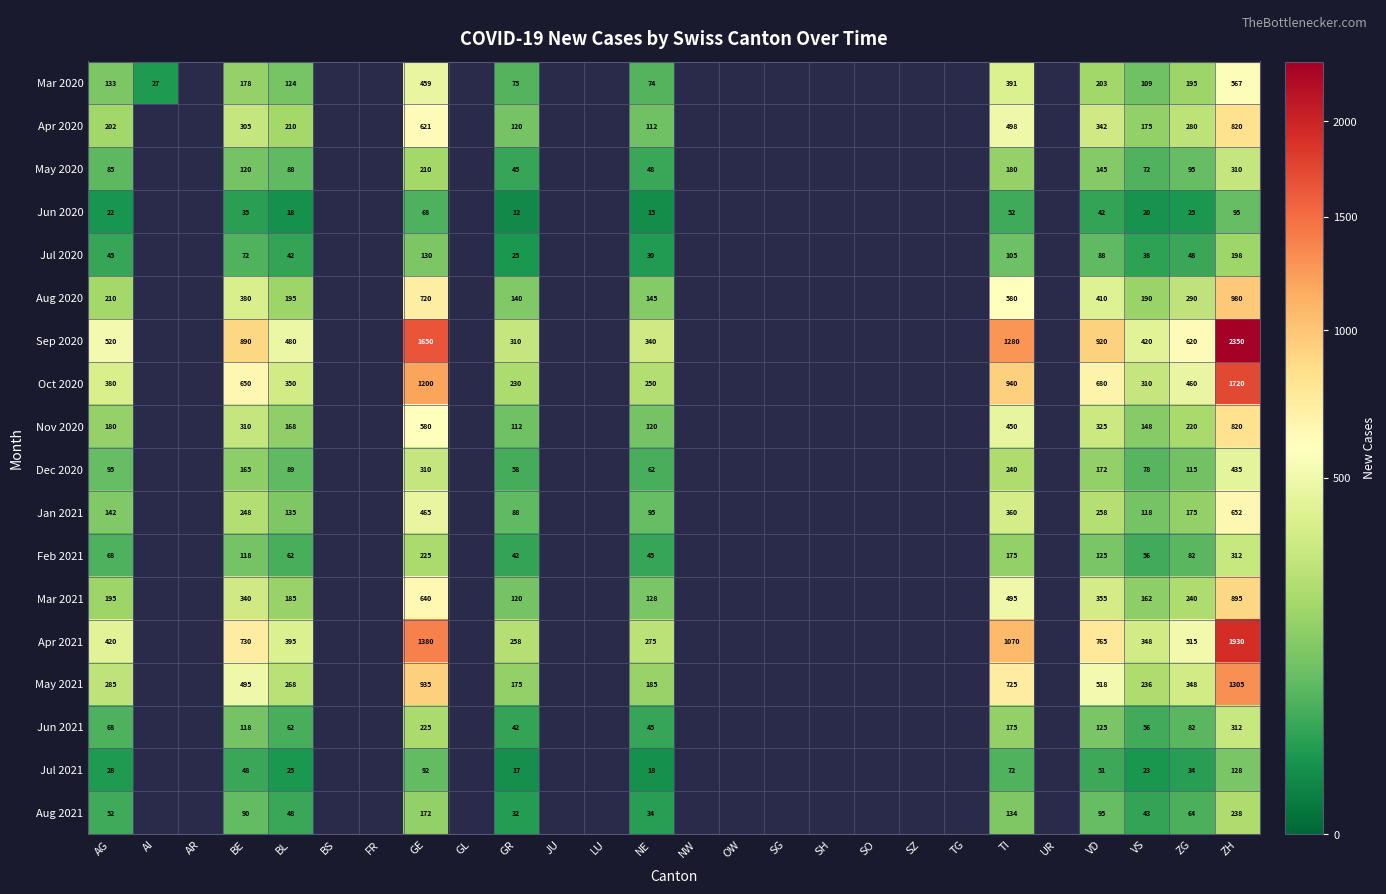

What is the total value across all series at VS?

2602